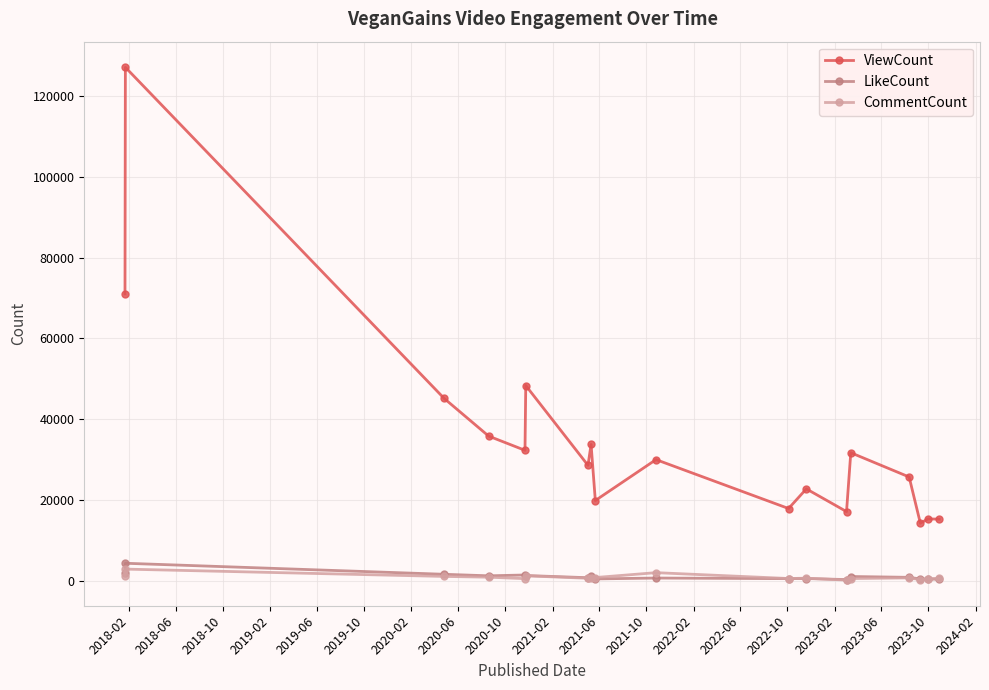

Which series has the largest total across all categories?

ViewCount